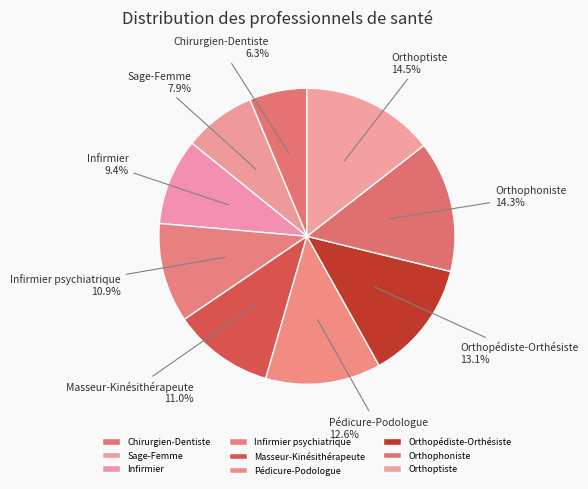

To the nearest percent, what portion does Orthophoniste represent?

14%